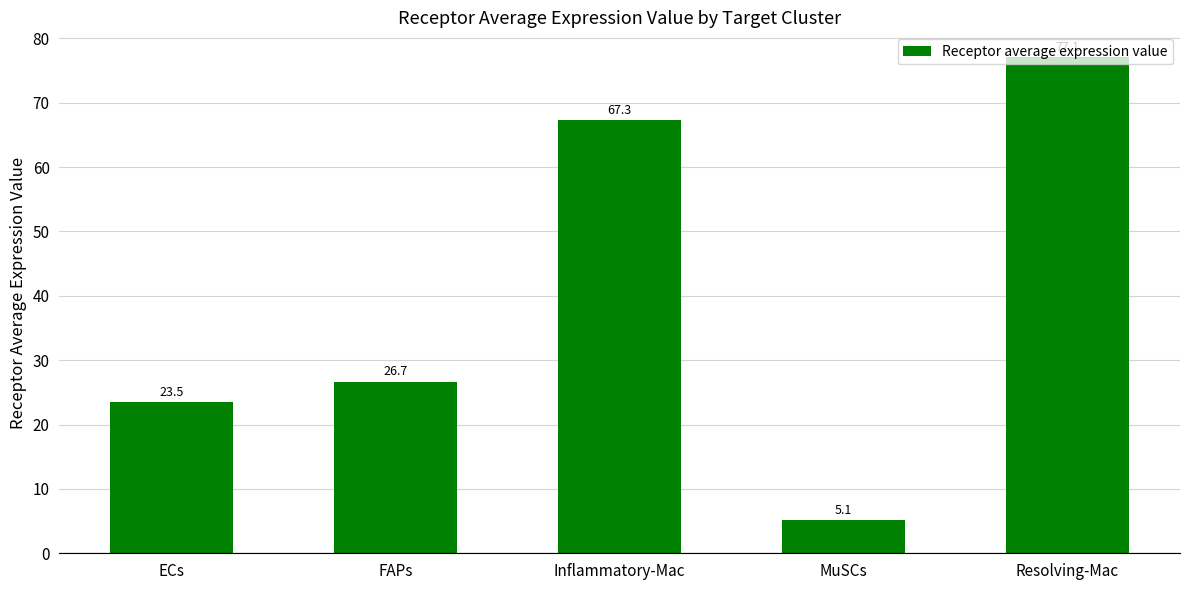

What position from the right is MuSCs?

2